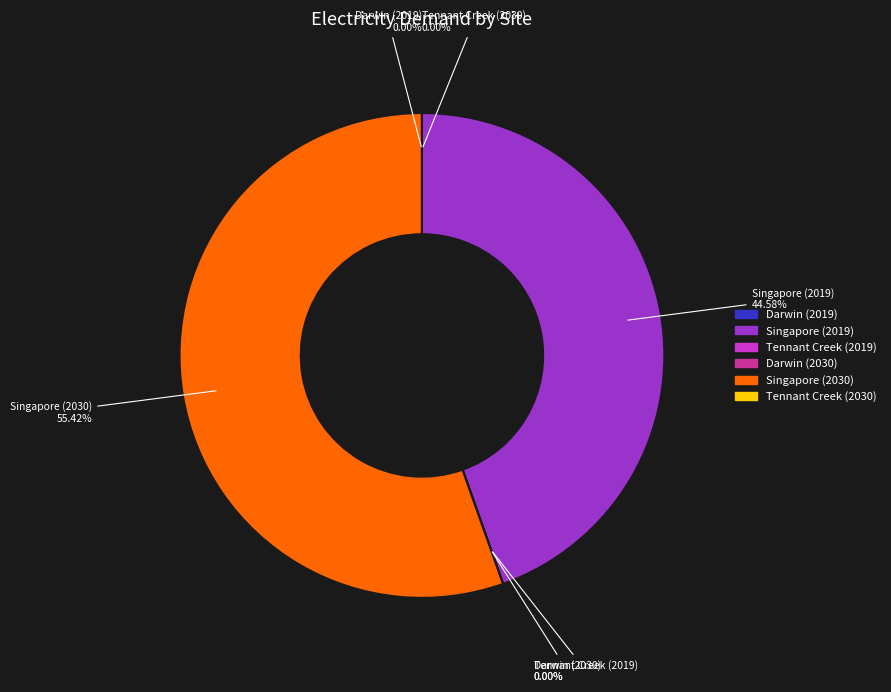

The Darwin (2019) slice represents 0% of the pie. True or false?

True